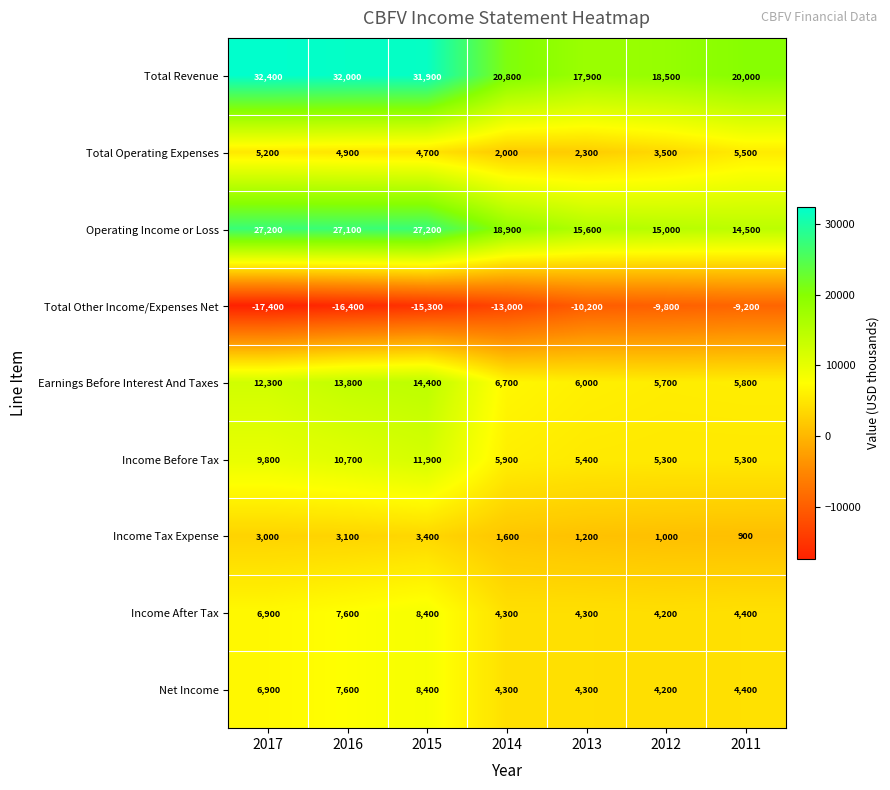

Which series has the widest spread of values?

Total Revenue